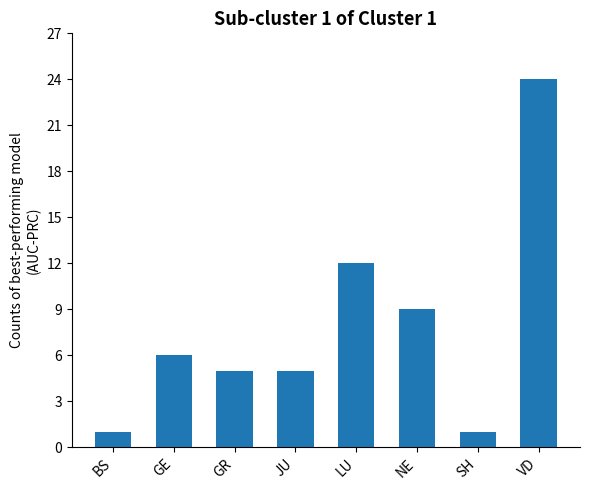

What is the label of the 1st bar from the right?

VD